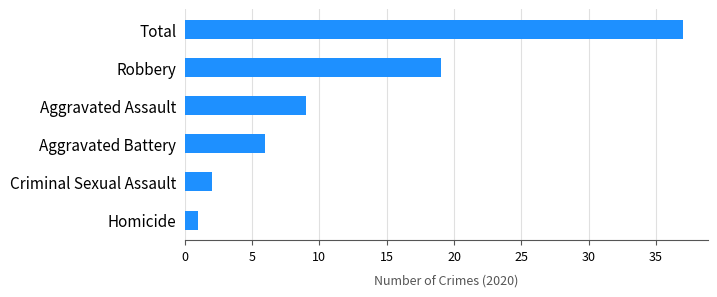

The value at Total is 37. True or false?

True